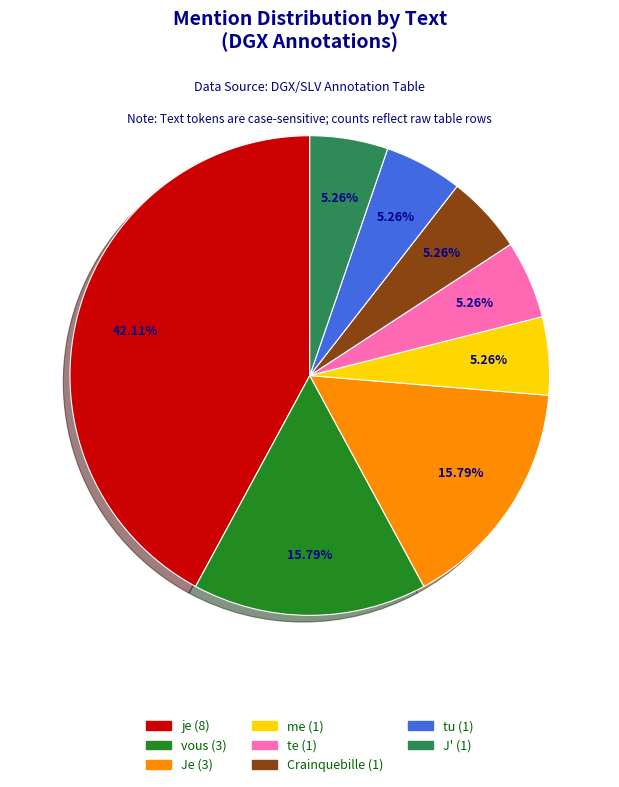

Is there a majority slice in this chart?

No